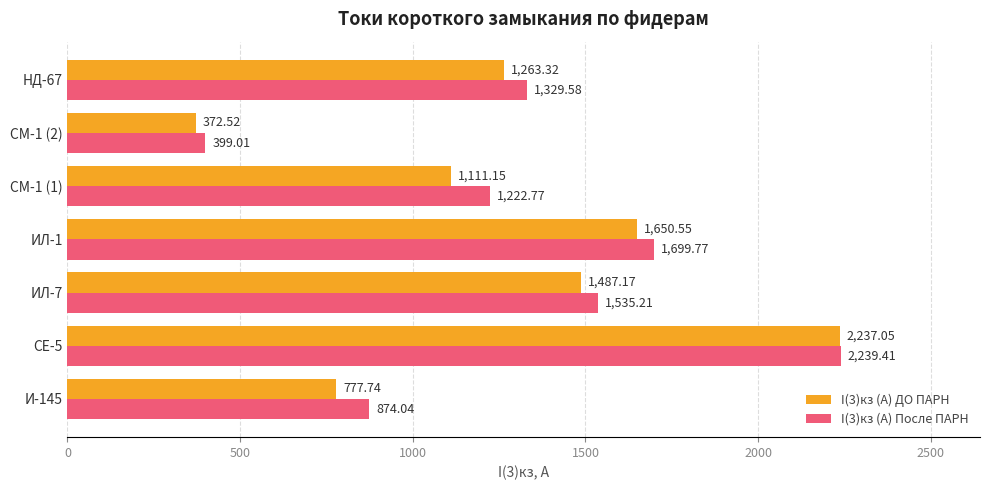

What is the sum of the I(3)кз (А) ДО ПАРН values at НД-67 and СМ-1 (2)?

1635.8